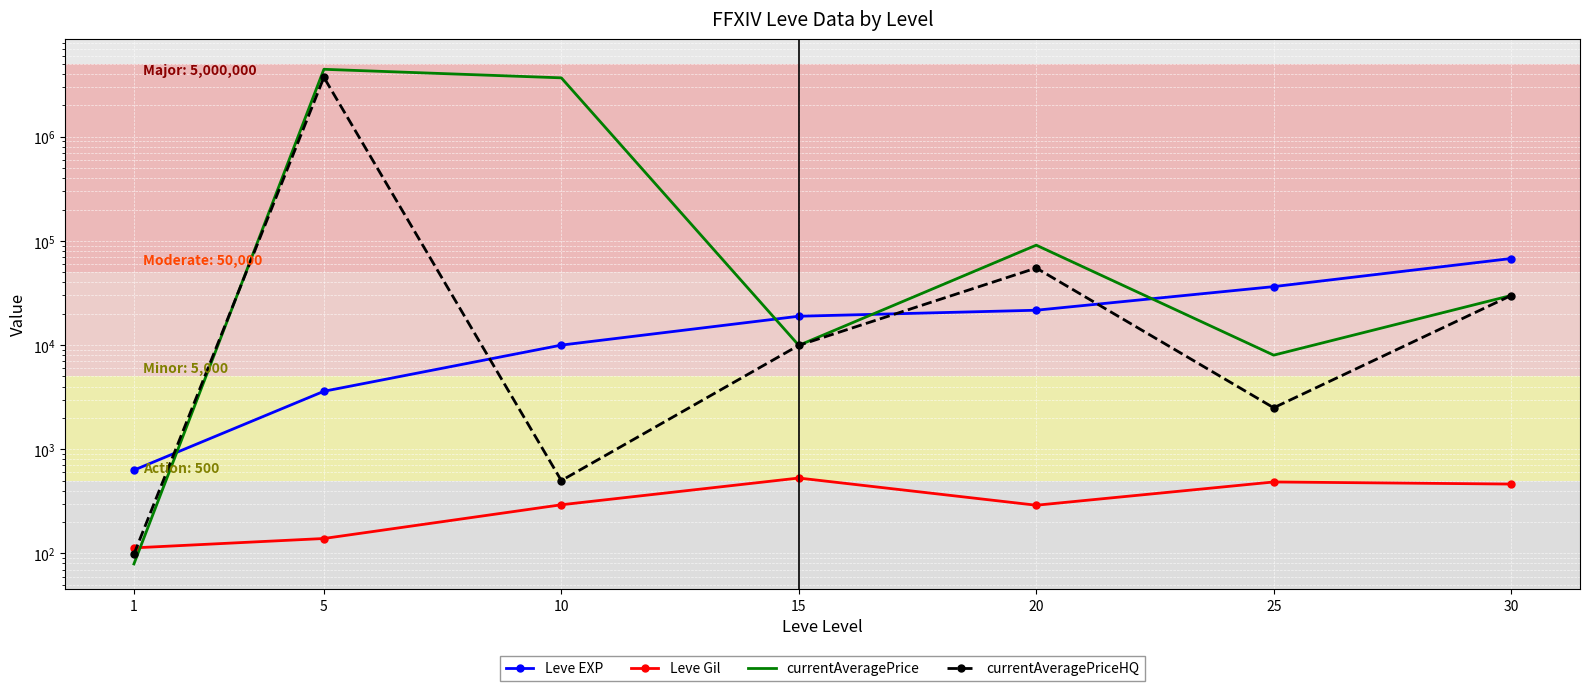

At which category is the sum across all series the highest?

5